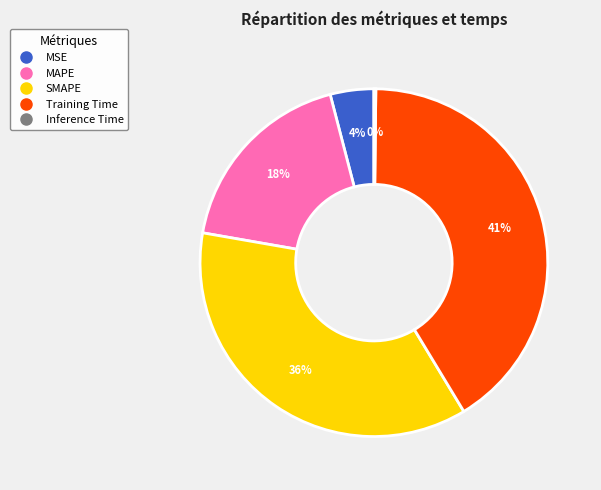

Is there any slice that represents more than half of the pie?

No